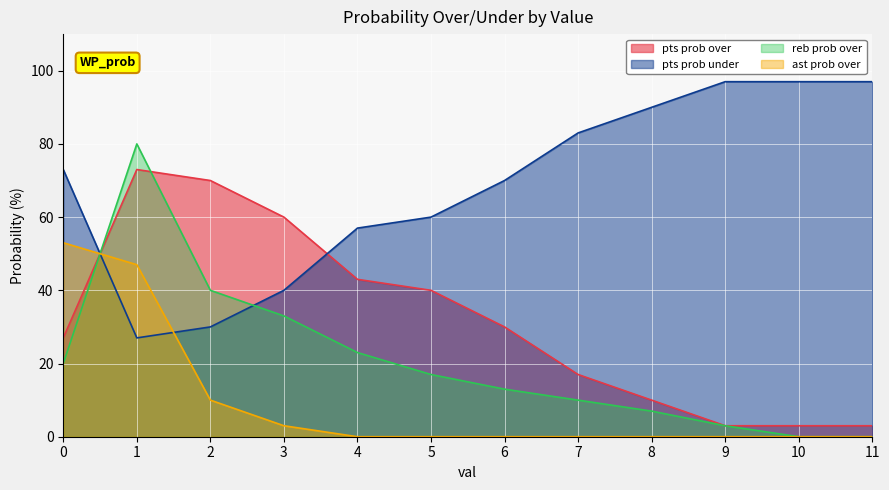

How many lines are shown in the chart?

4